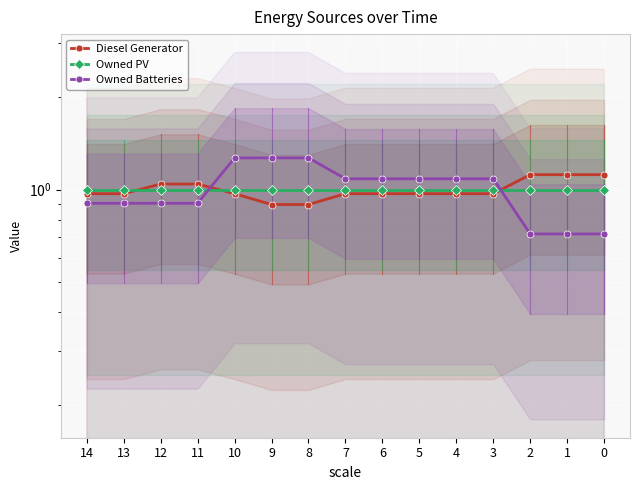

Count the number of categories in the chart.

15